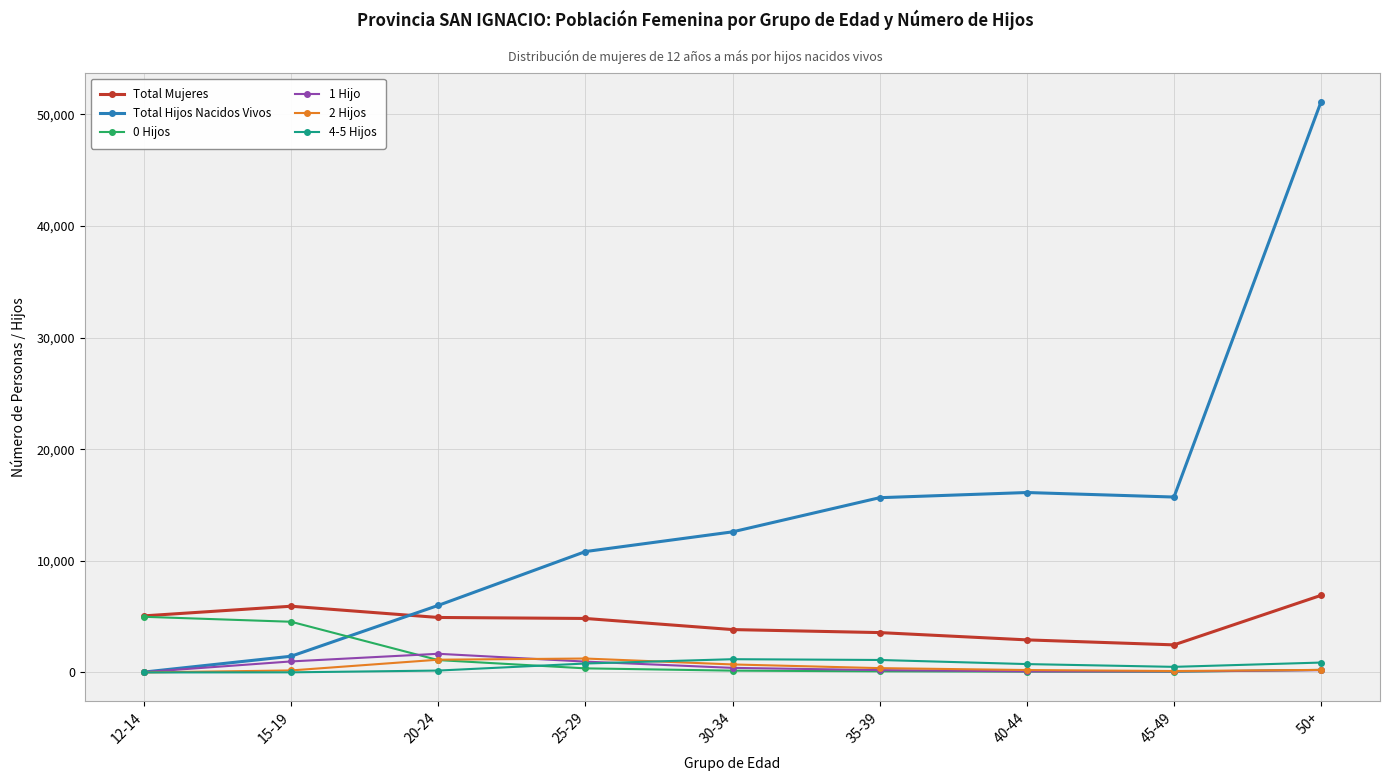

What are all the series names shown in the legend?

Total Mujeres, Total Hijos Nacidos Vivos, 0 Hijos, 1 Hijo, 2 Hijos, 4-5 Hijos